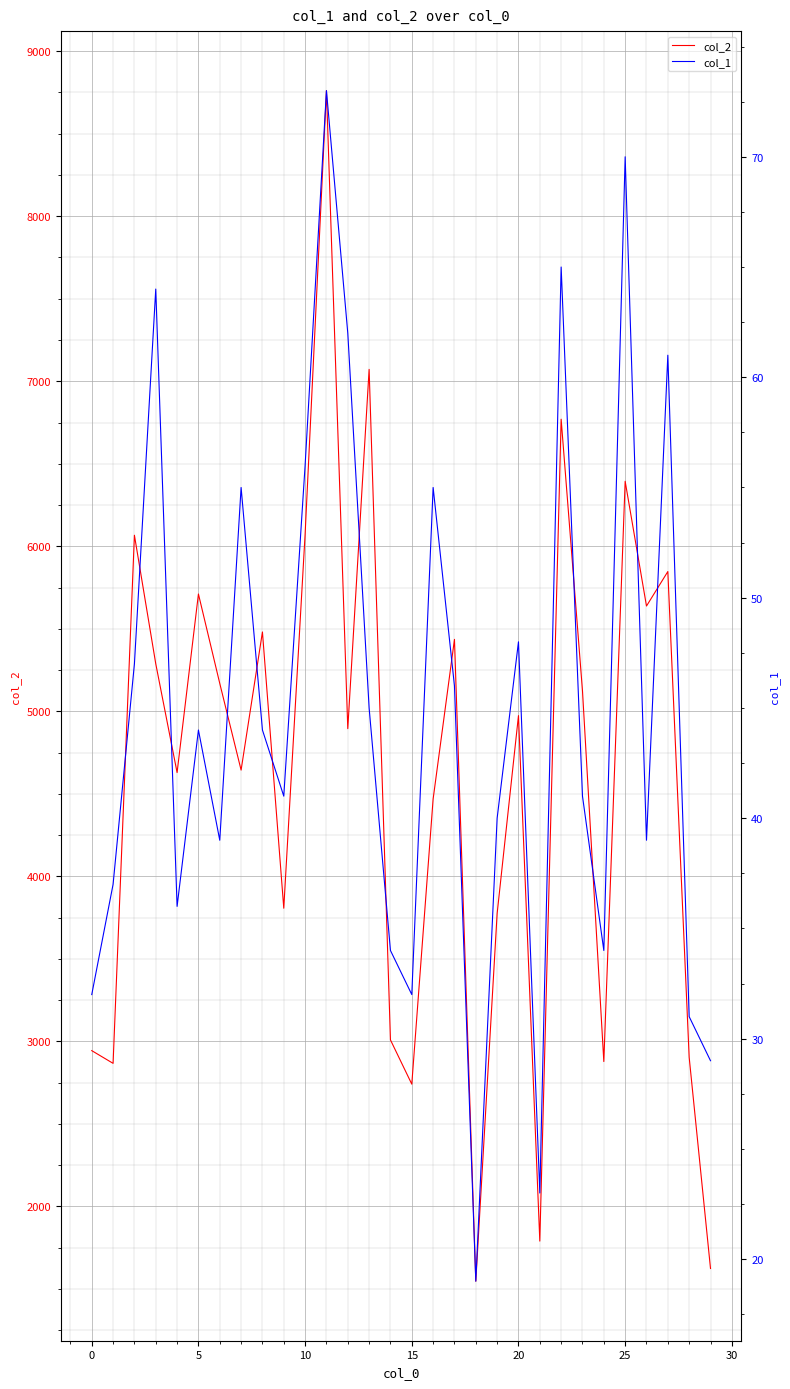

Which category has the highest value in the col_2 series?

11